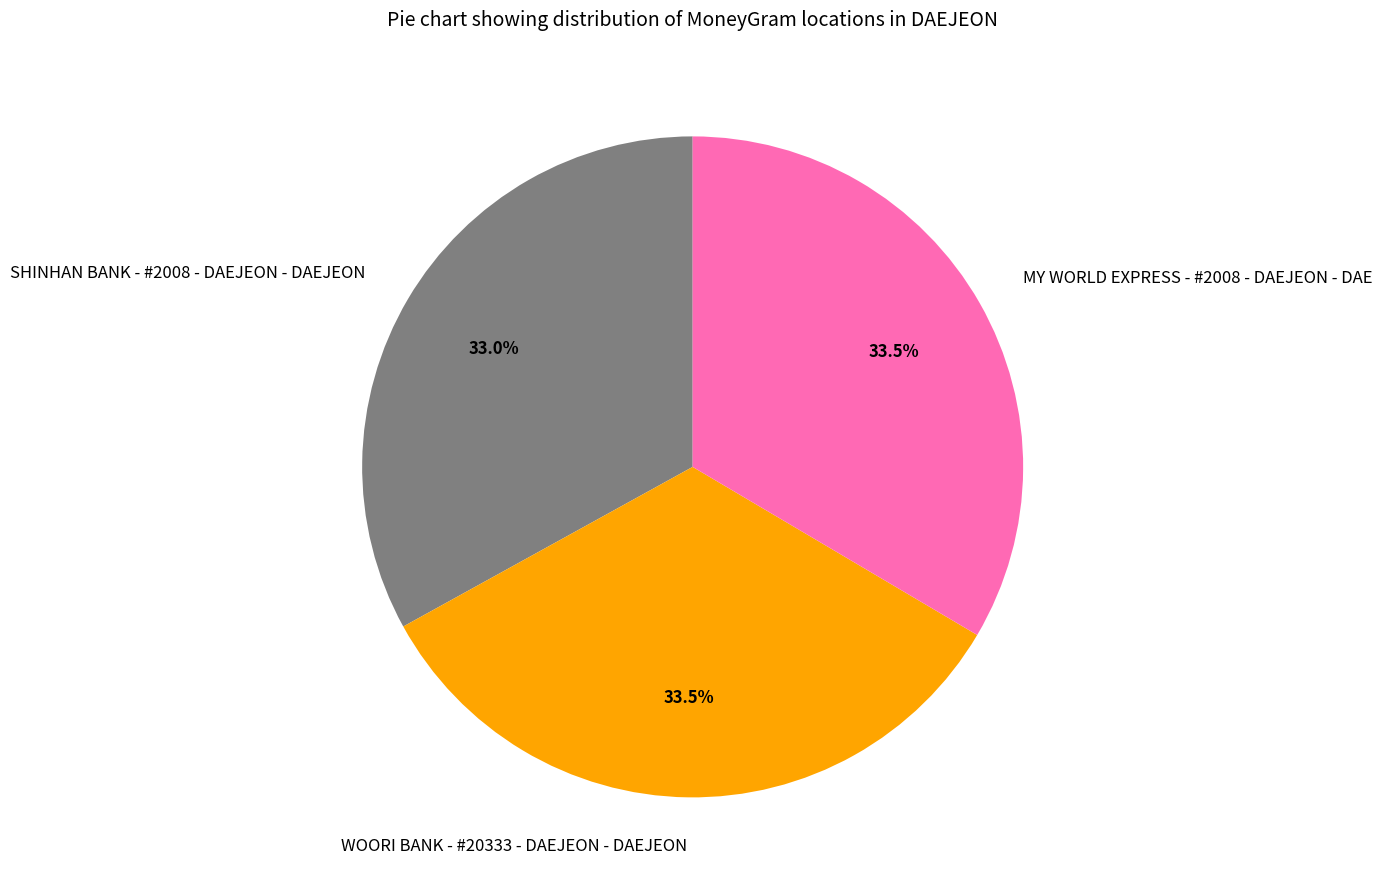

Is it true that MY WORLD EXPRESS - #2008 - DAEJEON - DAE is 46% of the pie?

False